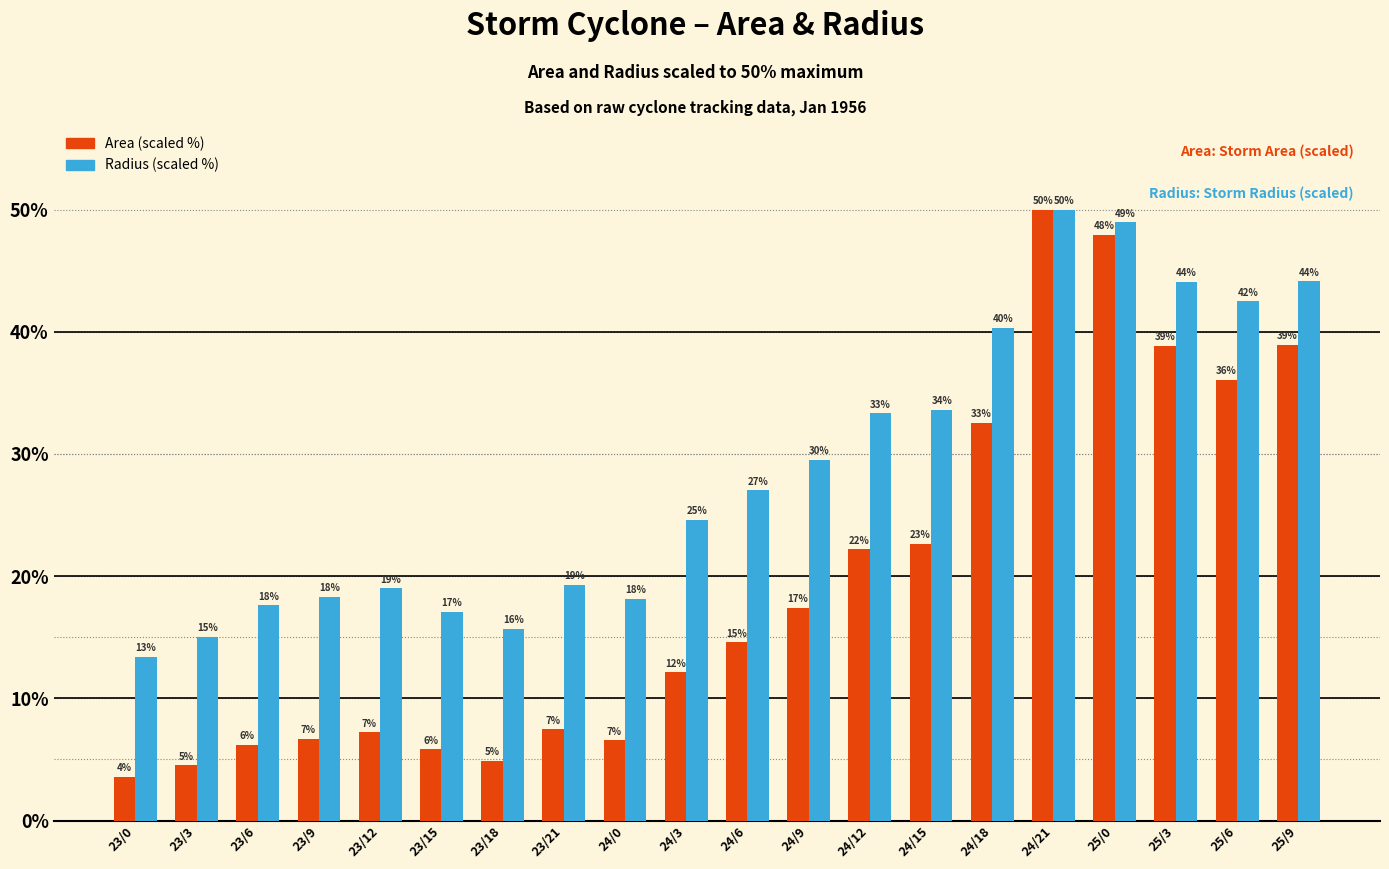

Where is Radius (scaled %) nearest to the value 31?

24/9